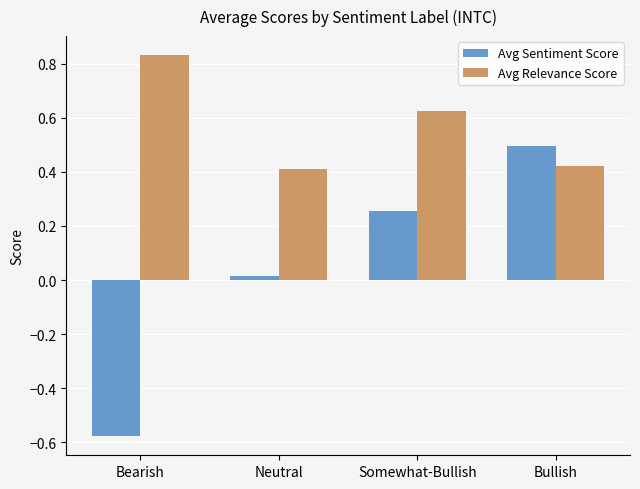

What is the total value across all series at Bullish?

0.9